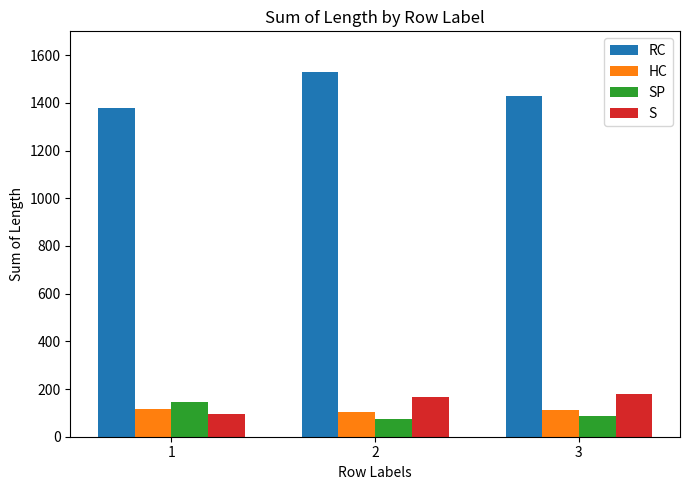

True or false: RC has a value of 2225 at 1.

False